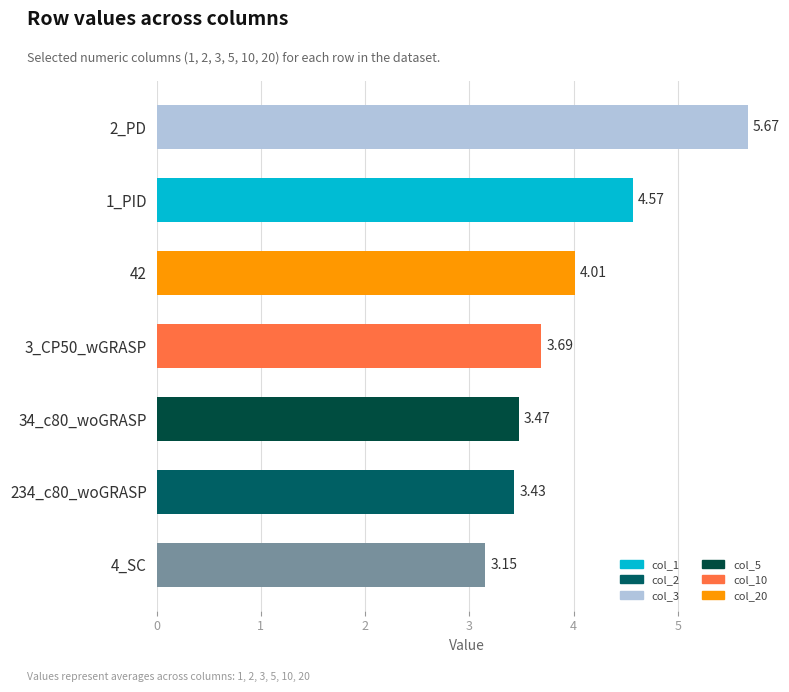

What is the ratio of the value at 3_CP50_wGRASP to the value at 42?

0.9